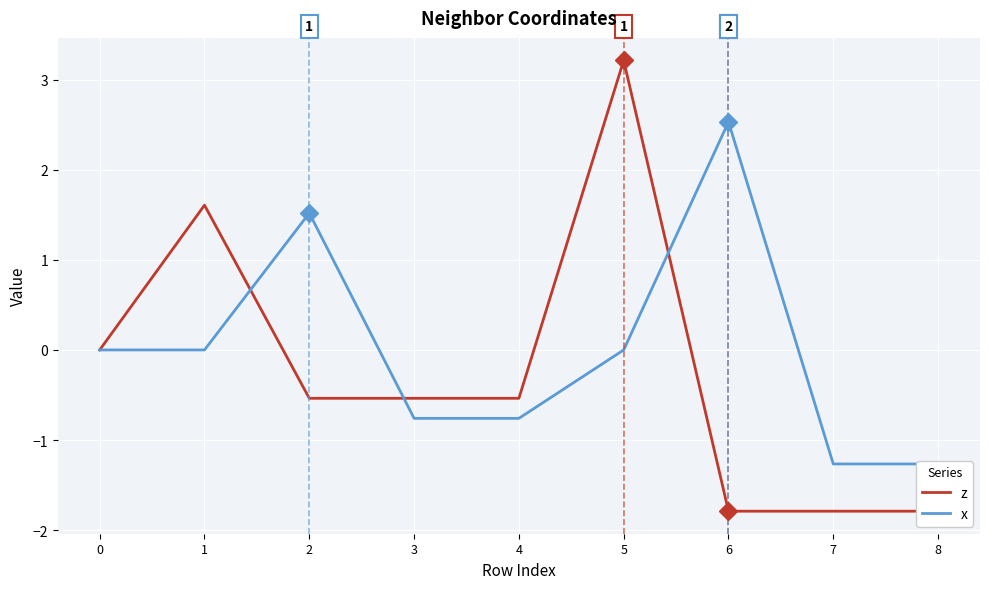

How many values in the x series exceed 0?

2